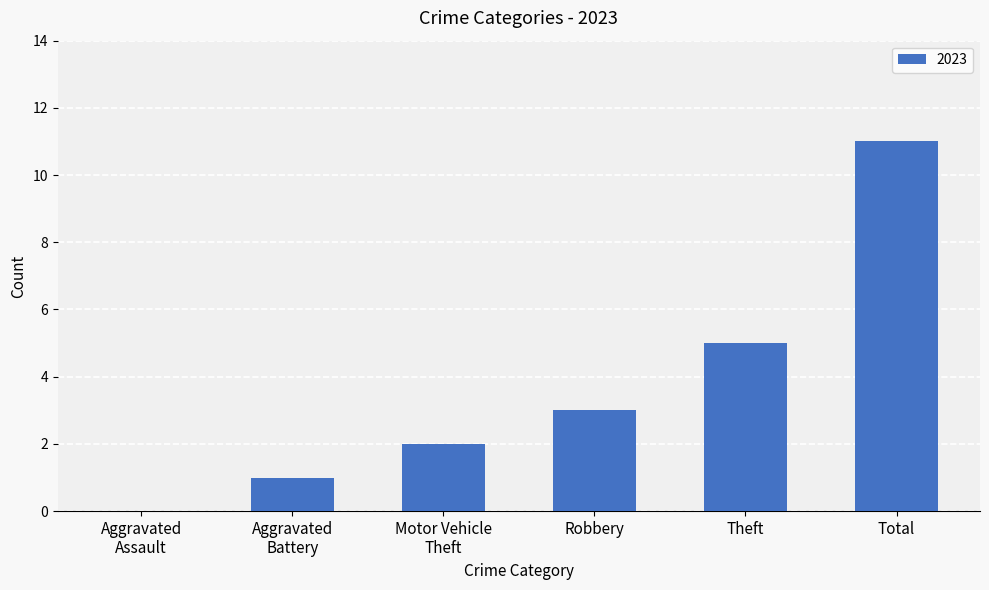

What is the sum of all values?

22